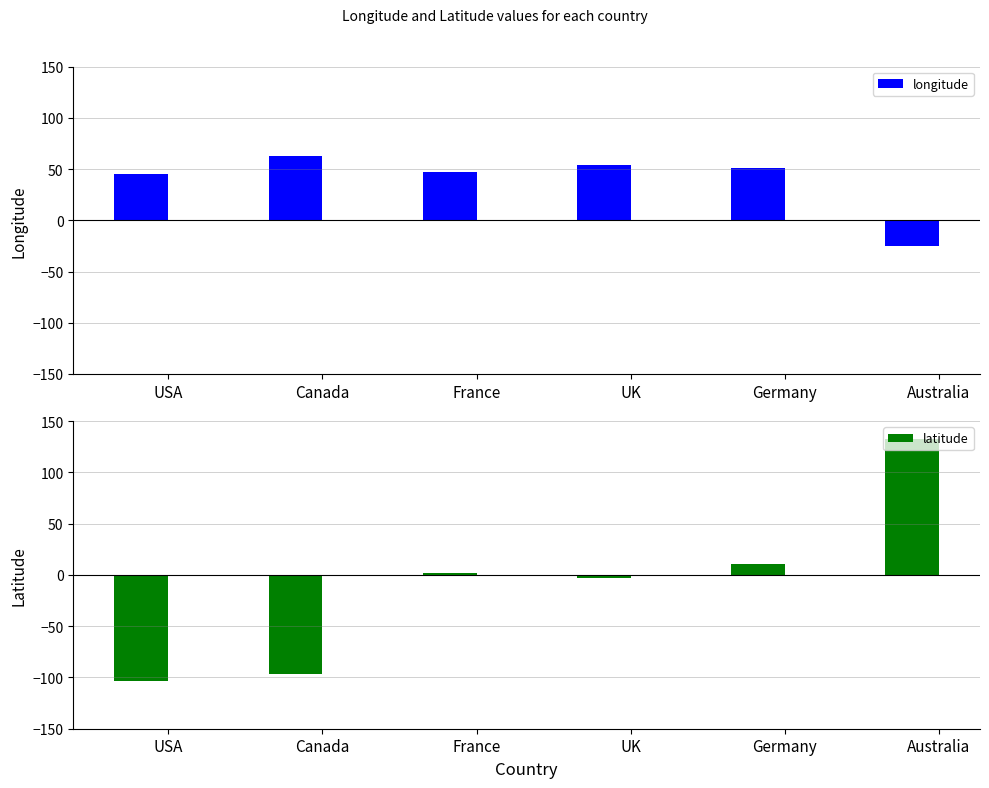

Are the bars horizontal?

No